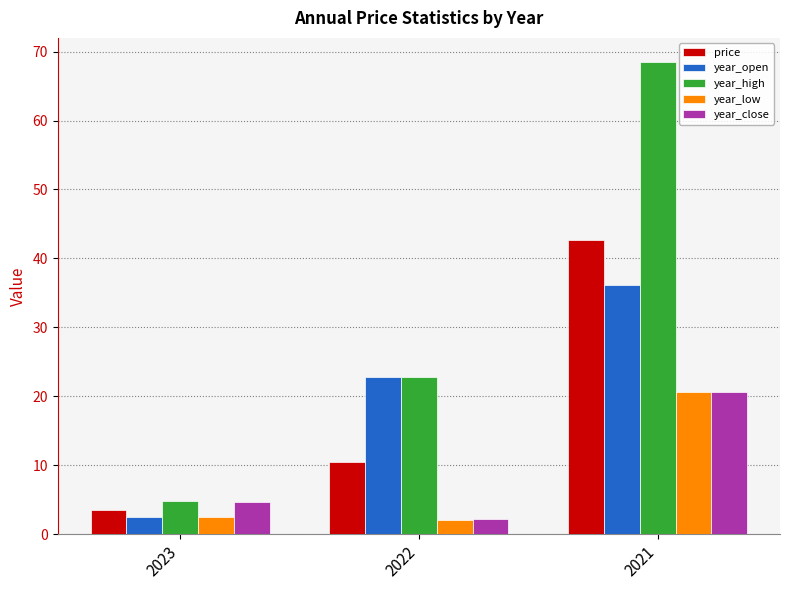

What is the lowest value of the year_open series?

2.5